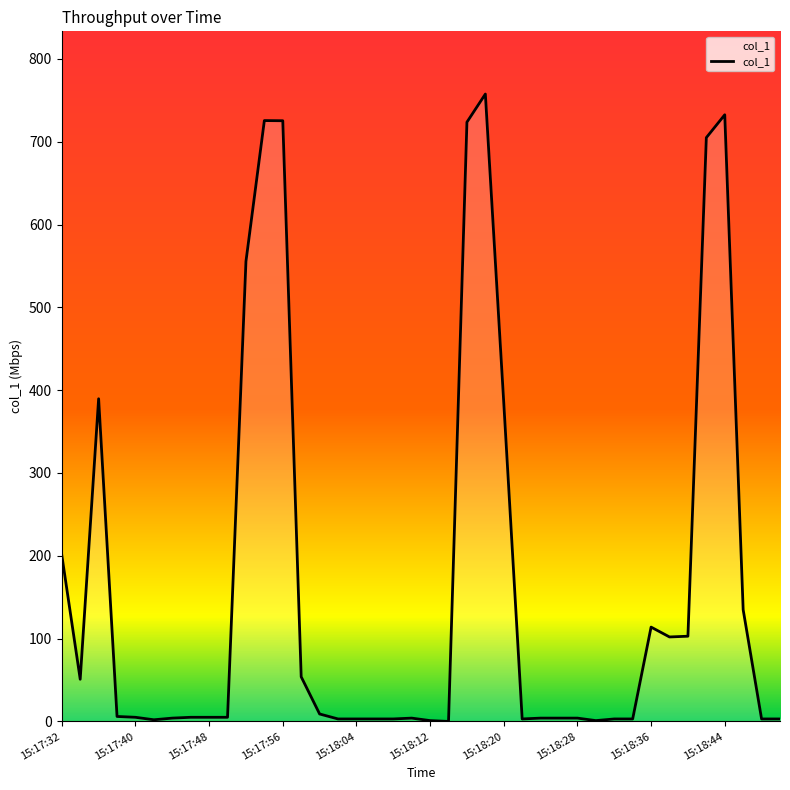

What is the maximum value shown in the chart?

757.5